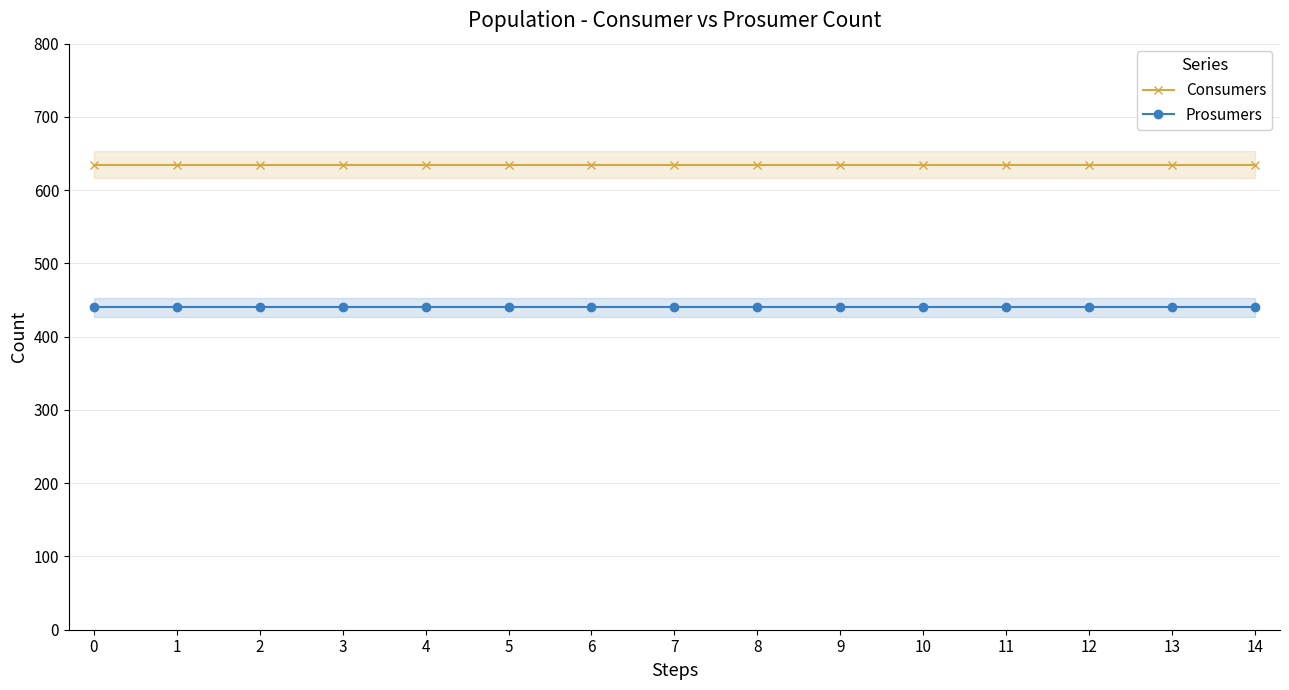

Reading right to left, transcribe all the data shown in this chart.

Consumers: 14=635	13=635	12=635	11=635	10=635	9=635	8=635	7=635	6=635	5=635	4=635	3=635	2=635	1=635	0=635
Prosumers: 14=440	13=440	12=440	11=440	10=440	9=440	8=440	7=440	6=440	5=440	4=440	3=440	2=440	1=440	0=440